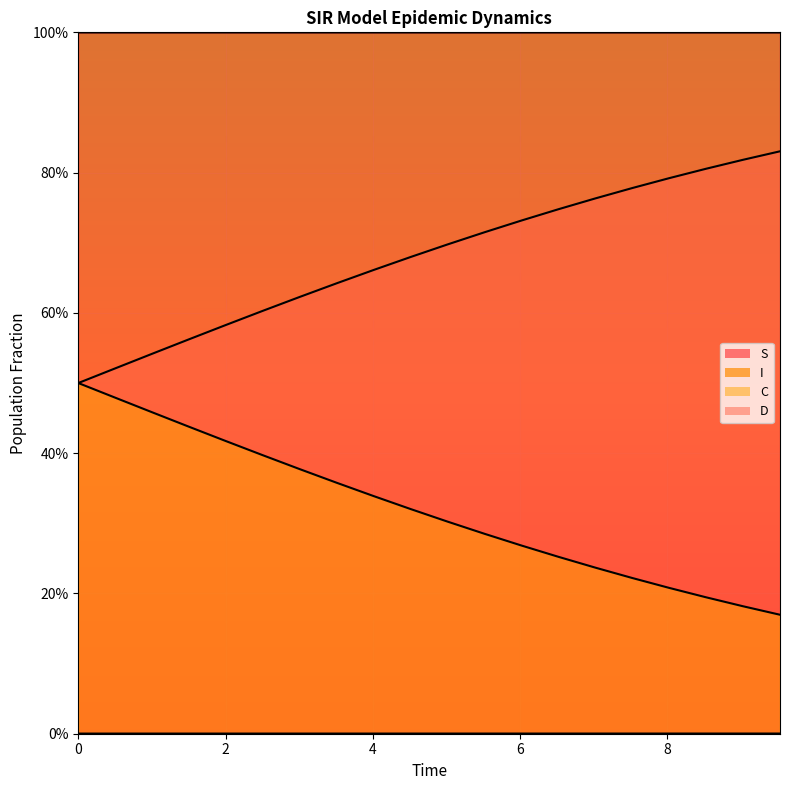

How many categories are shown in the chart?

20